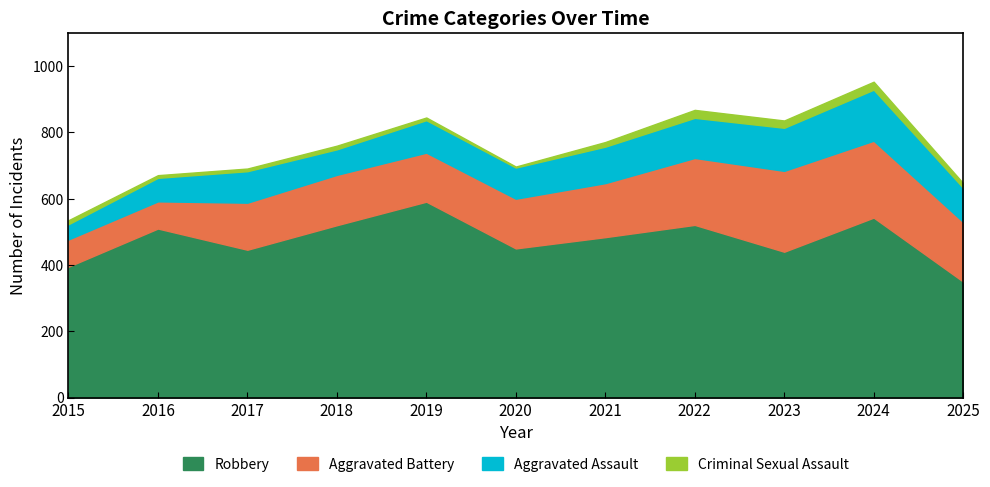

Where is the first local maximum for Aggravated Battery?

2018